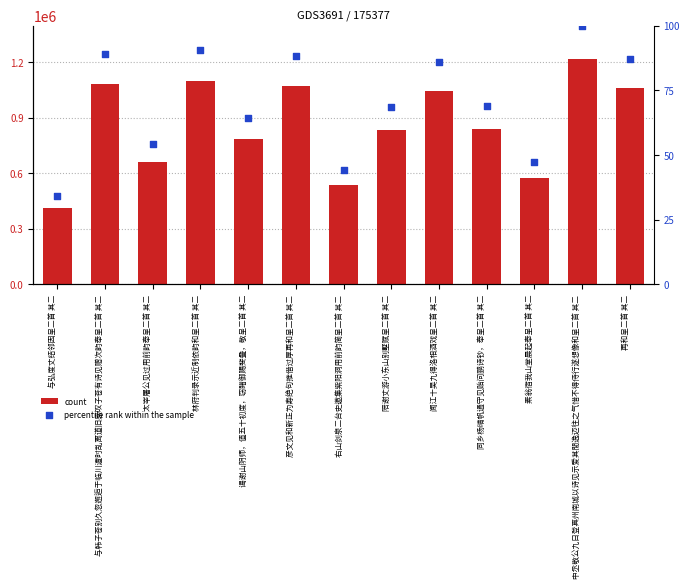

What is the total value across all series at 右山剑泉二台史邀集紫阳洞用前韵简呈二首 其二?

535002.1